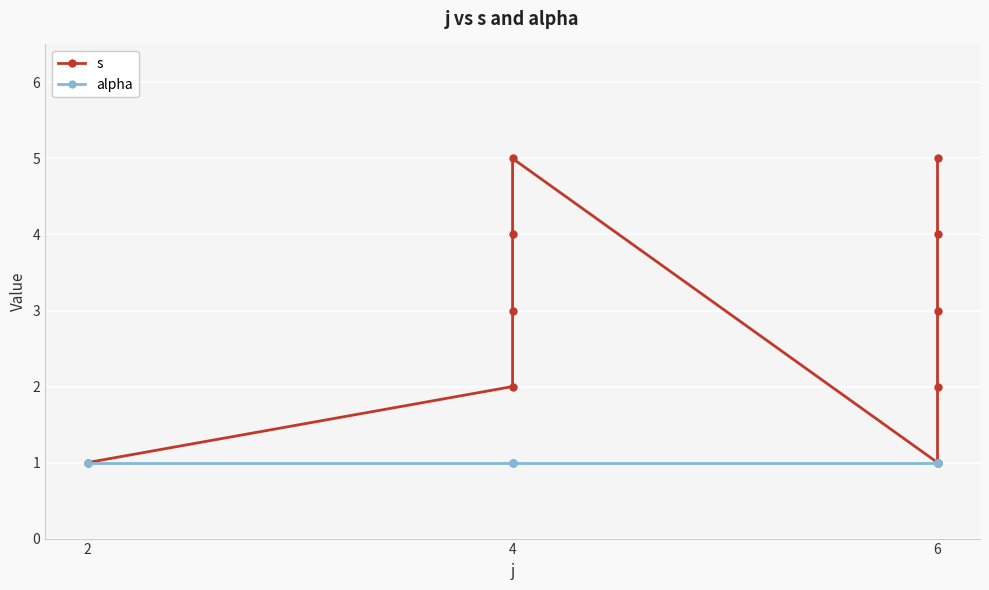

The alpha series shows 0 at 4. True or false?

False